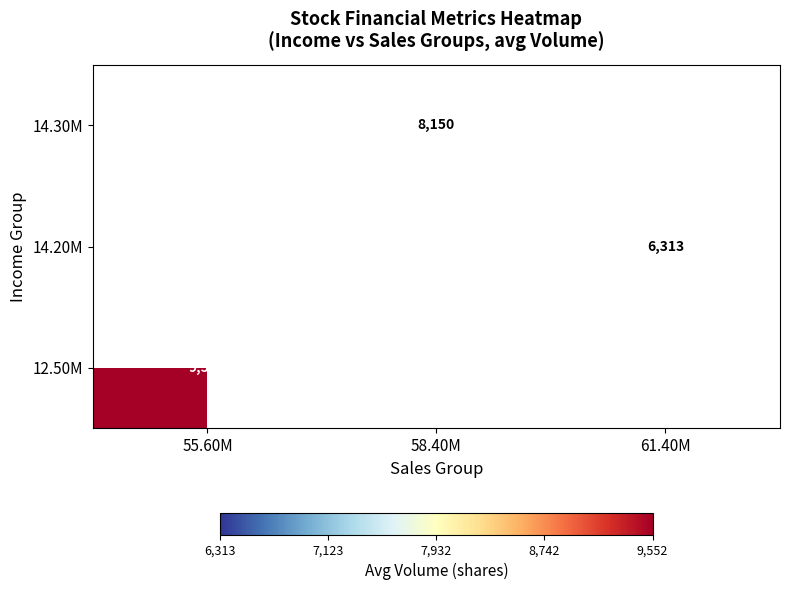

The value of 14.20M at 61.40M is 6313.0. True or false?

True